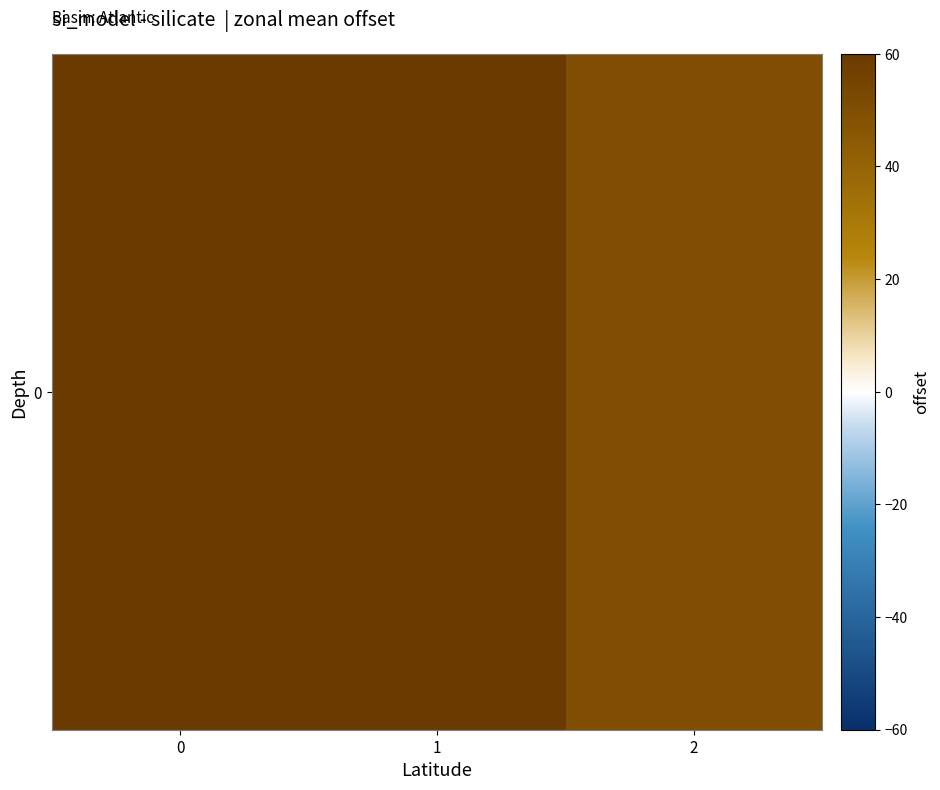

Approximately how many times larger is the value at 0 compared to 1?

1.0